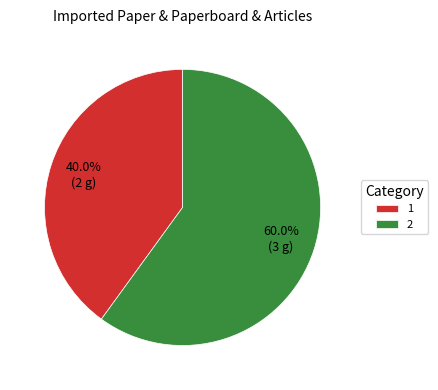

Is it true that 2 is 60% of the pie?

True